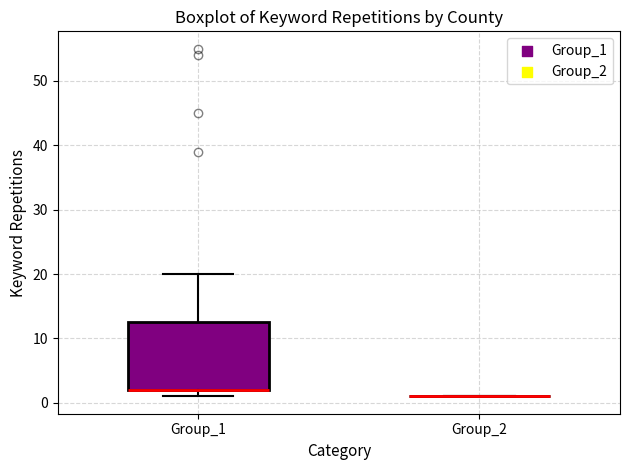

Reading left to right, read every box against the y-axis: the position of its median line, the range the box covers, and the ends of its whiskers. The values are not printed on the chart, so give them approximately, as read against the axis.

Group_1: median 2 (drawn on the box's lower edge), box 2 to 13, whiskers 1 to 20
Group_2: box collapsed to a line at 1, whiskers 1 to 1